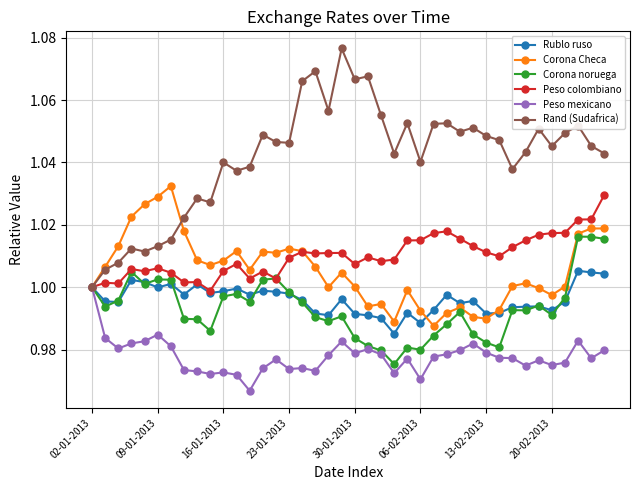

At how many categories does at least one series exceed 0?

40